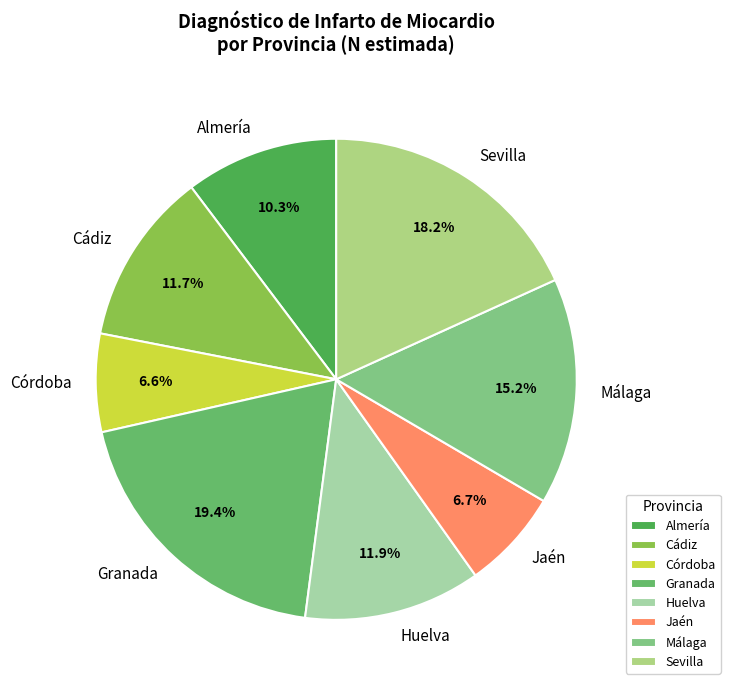

Approximately how many times larger is the value at Málaga compared to Jaén?

2.3